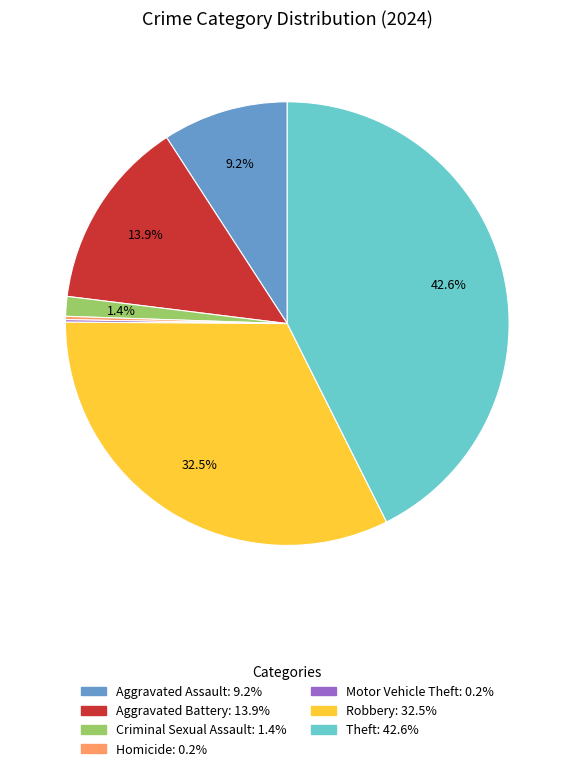

True or false: Criminal Sexual Assault accounts for 11% of the total.

False